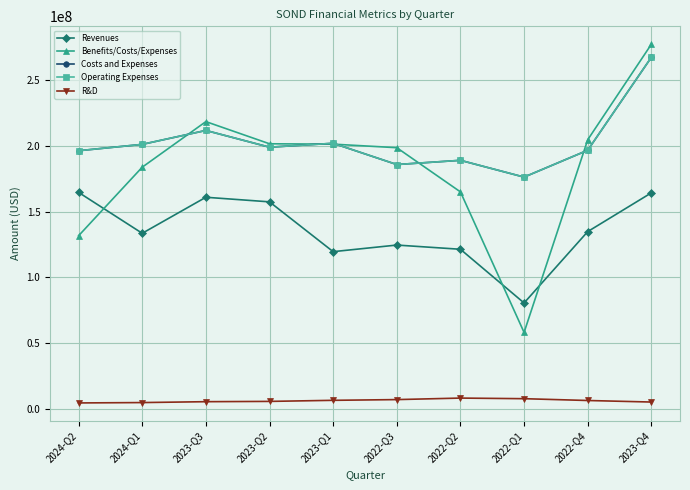

Count the number of categories in the chart.

10